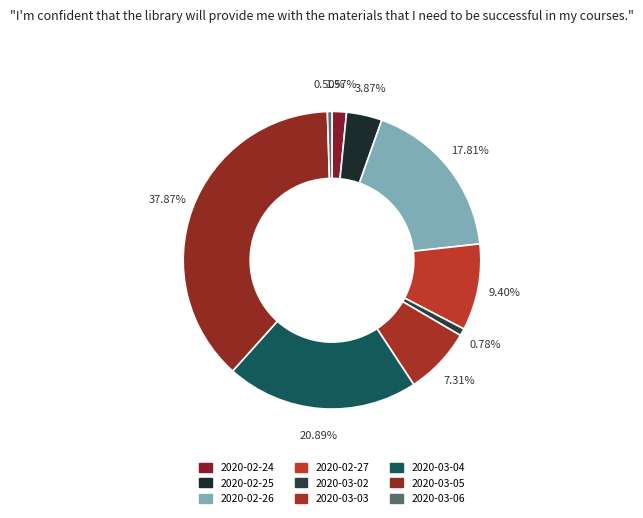

To the nearest percent, what is the average slice percentage?

11%